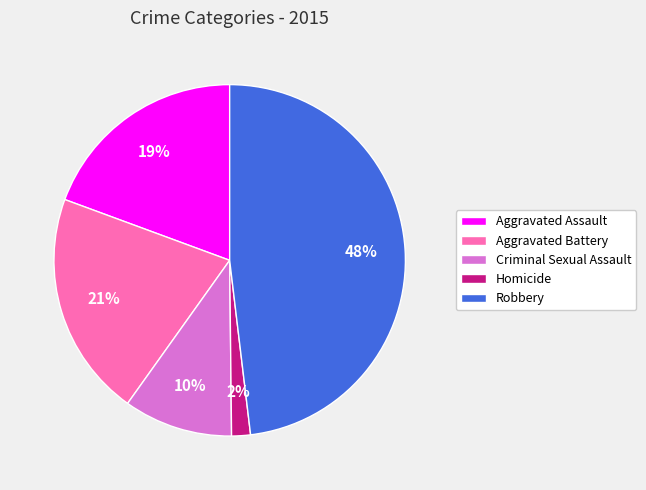

Which has a higher value, Aggravated Battery or Criminal Sexual Assault?

Aggravated Battery